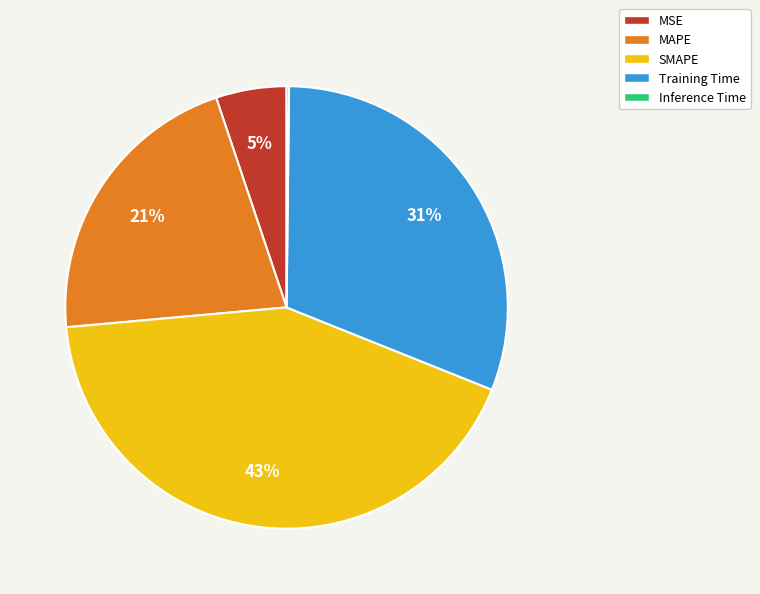

Does Training Time represent more than half of the total?

No